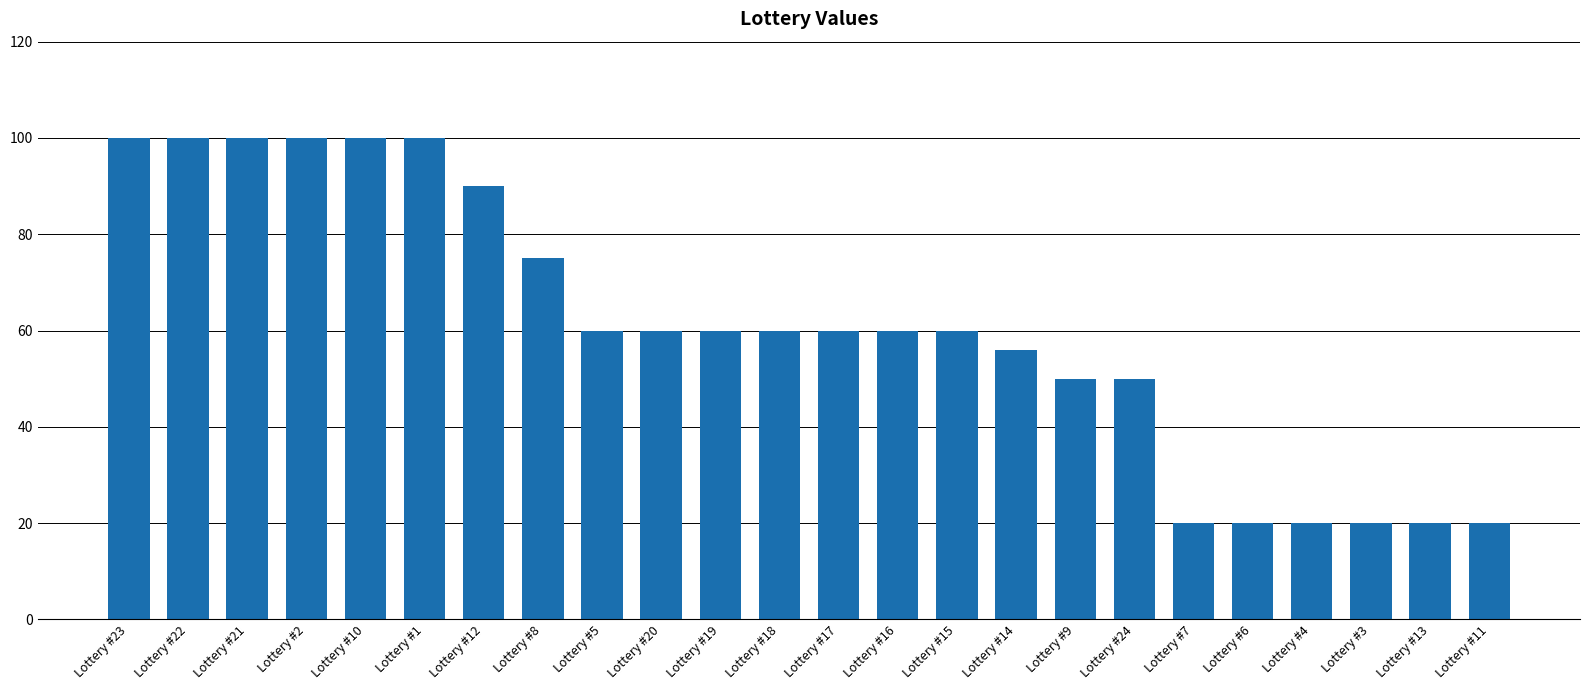

True or false: the data shows 28 at Lottery #24.

False